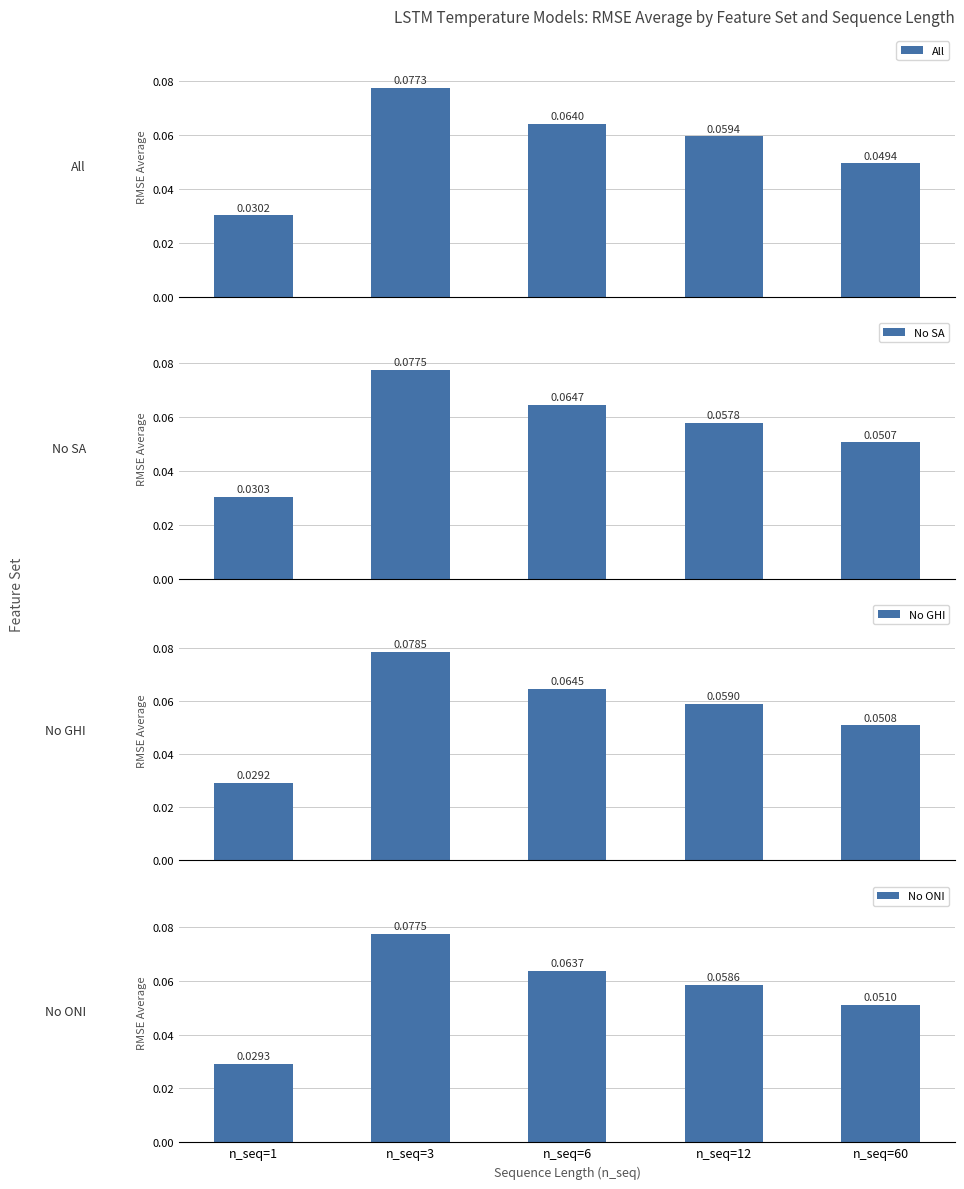

What is the sum of all All values?

0.3